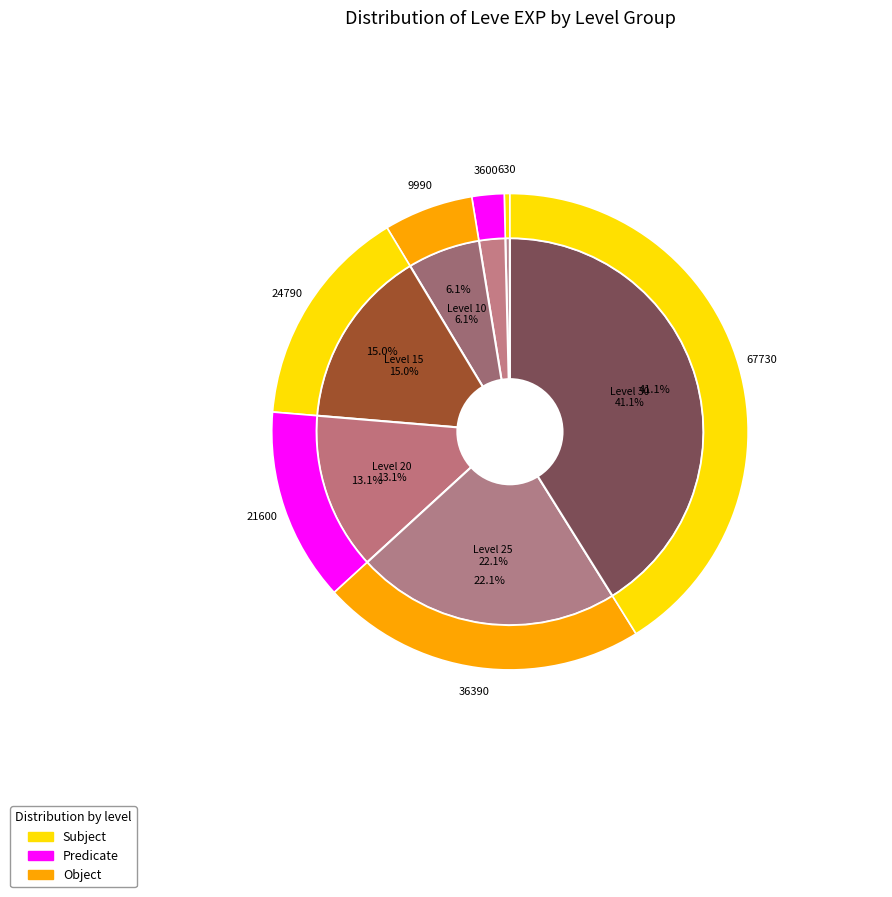

How many segments does this pie chart have?

7